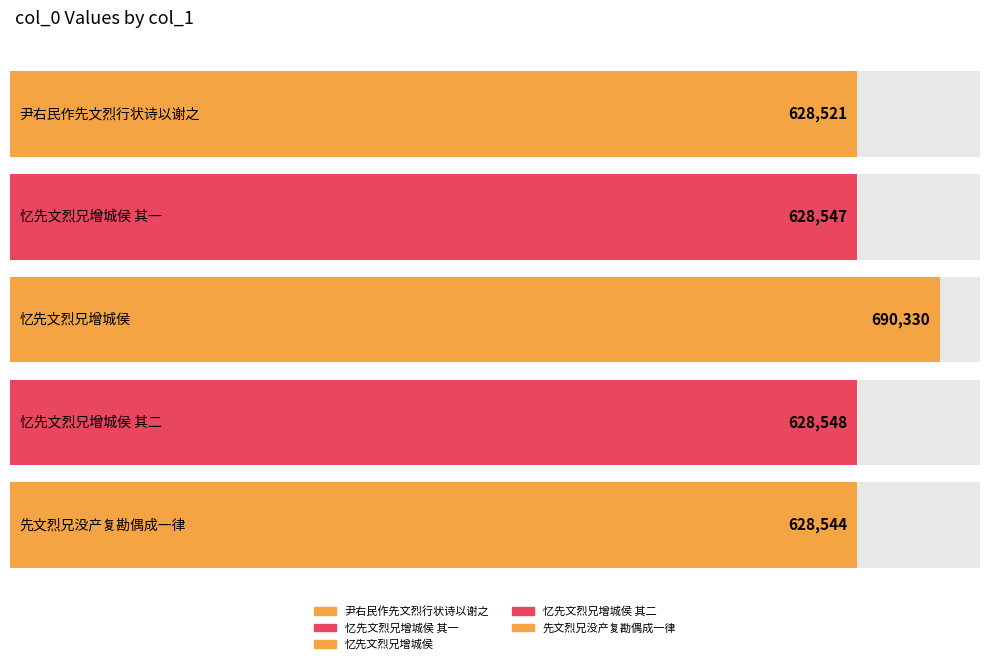

What is the label of the 4th bar from the left?

忆先文烈兄增城侯 其二